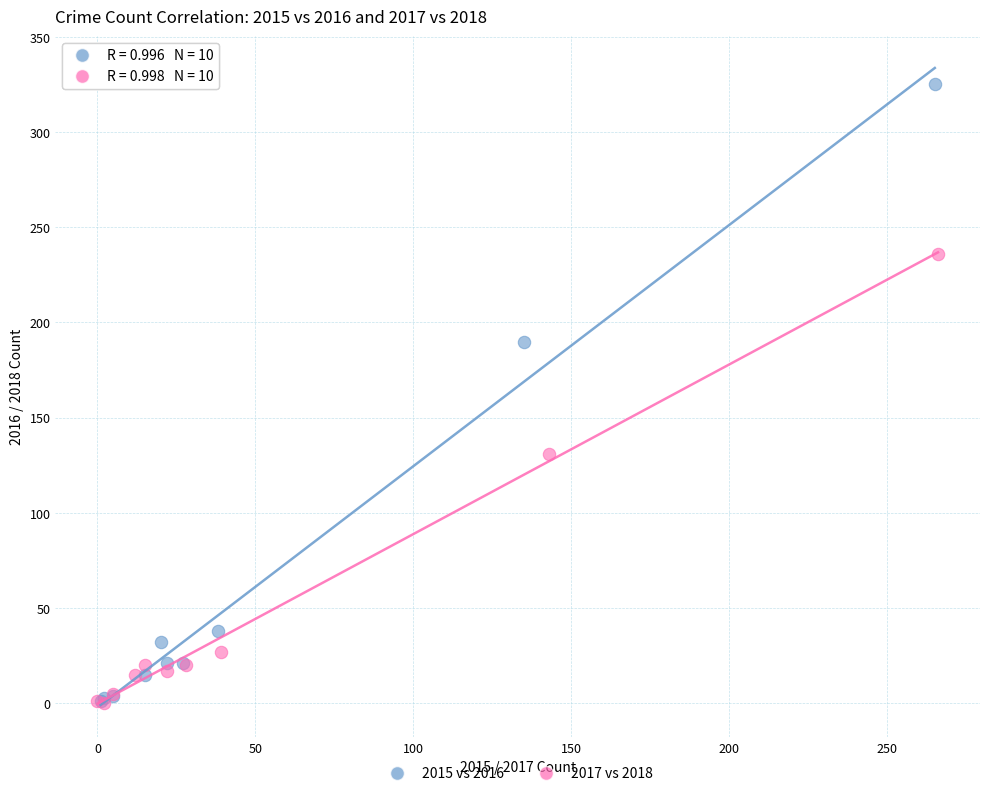

Which series has the largest Y range (max minus min)?

2015 vs 2016